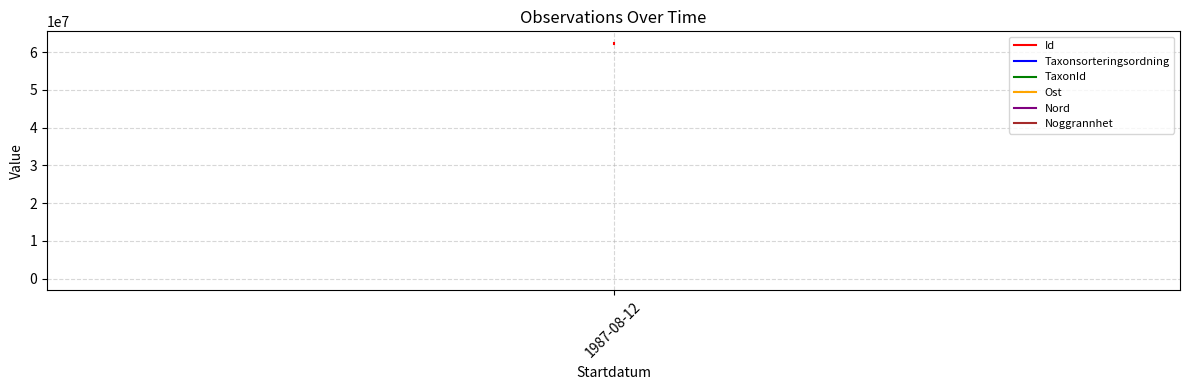

Is it true that TaxonId equals 342501.1 at 1987-08-12?

False